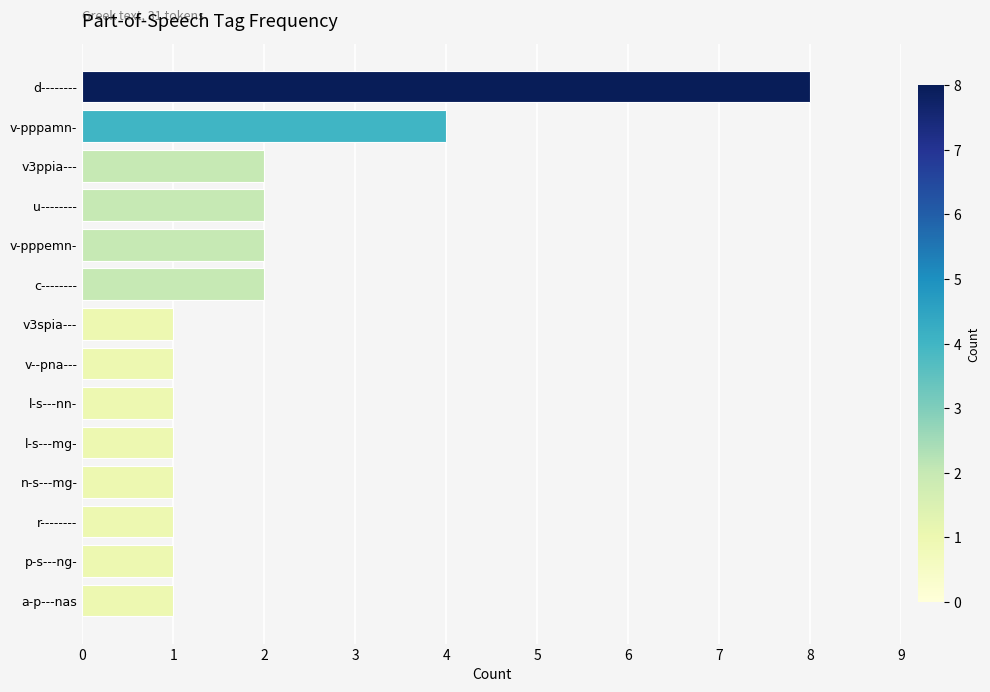

Reading top to bottom, extract all data points from this chart.

8	4	2	2	2	2	1	1	1	1	1	1	1	1